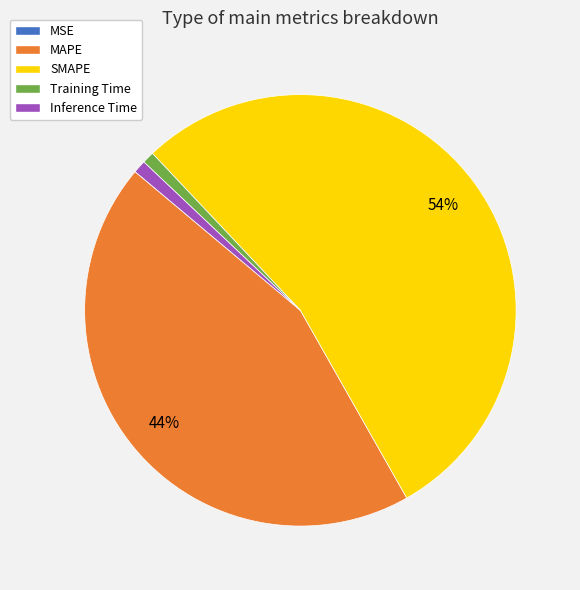

True or false: SMAPE accounts for 66% of the total.

False